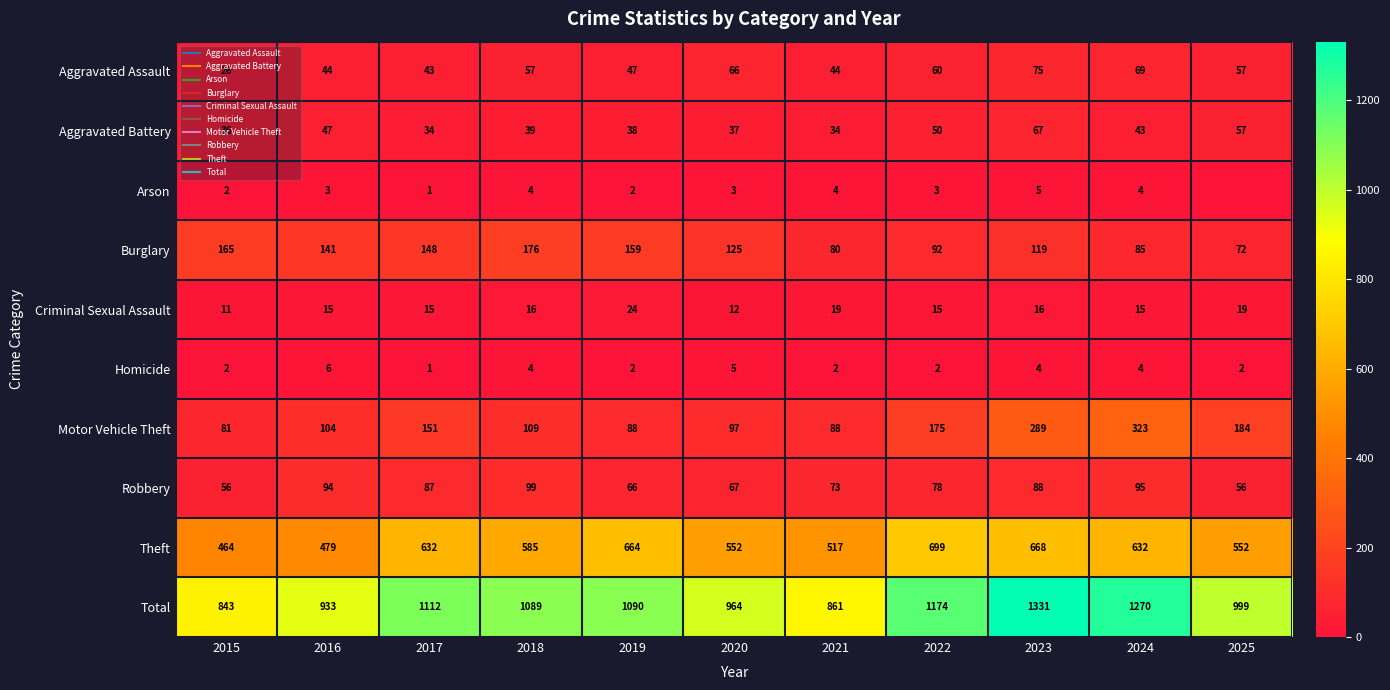

How many positive values does the Arson series have?

10